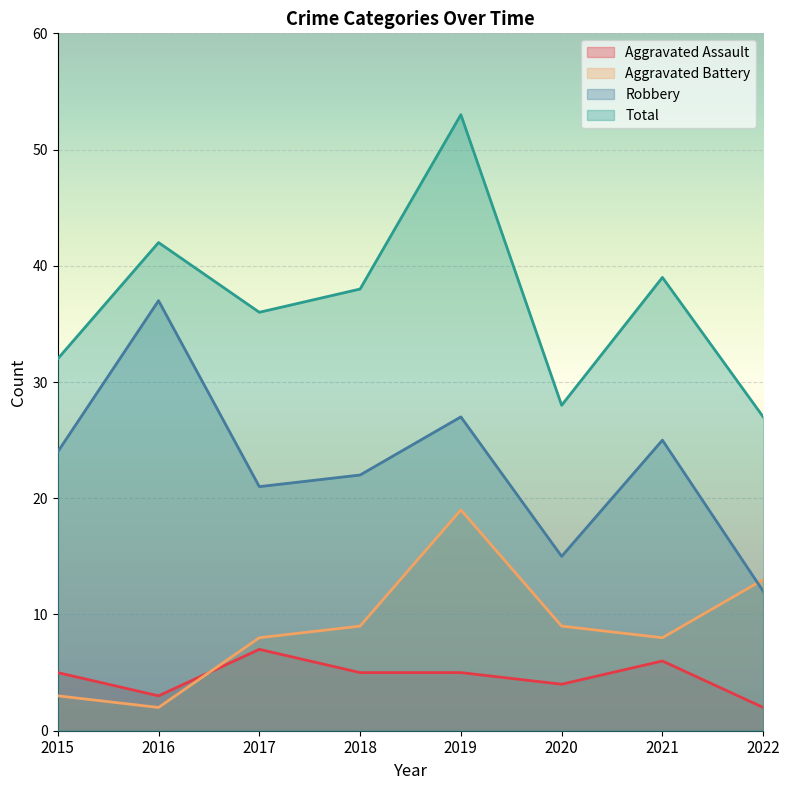

What is the value of the Aggravated Assault point at the 7th from the left?

6